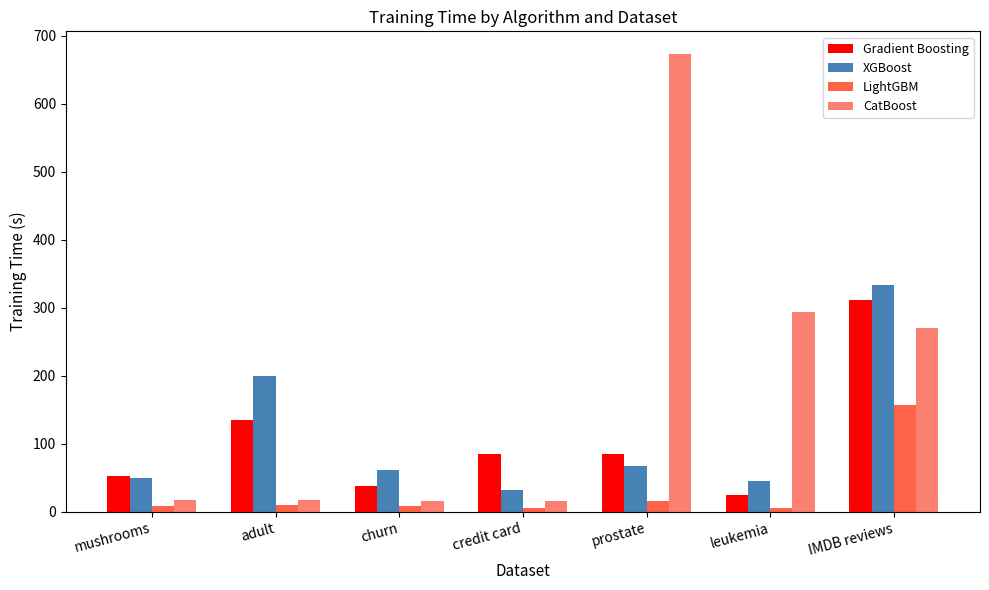

What position from the right is adult?

6